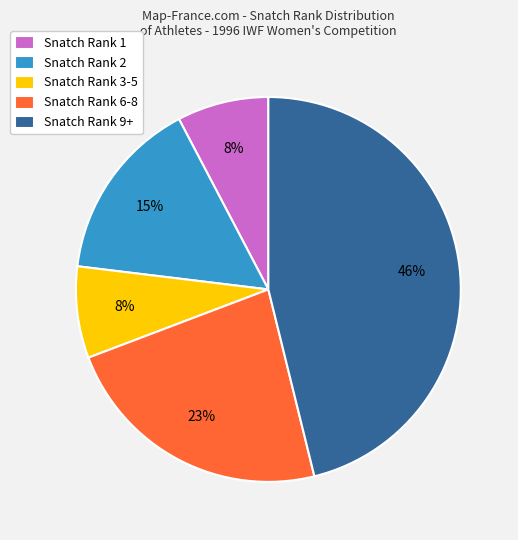

Which slice is the largest?

Snatch Rank 9+